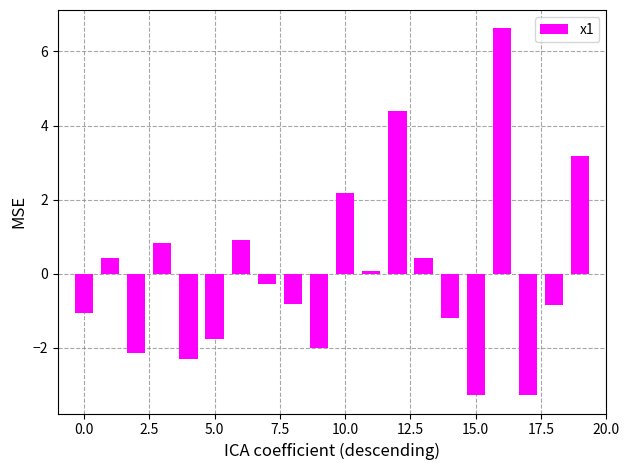

What is the value of the 17th bar from the left?

6.6